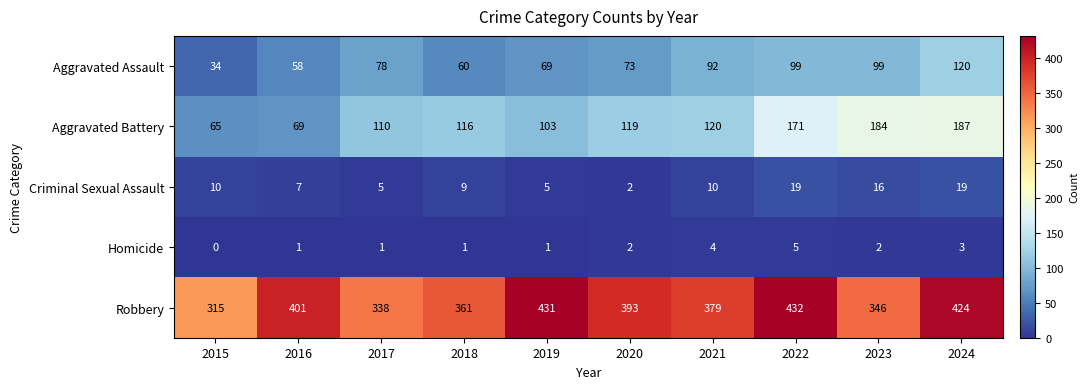

Which series has the largest range (max minus min)?

Aggravated Battery